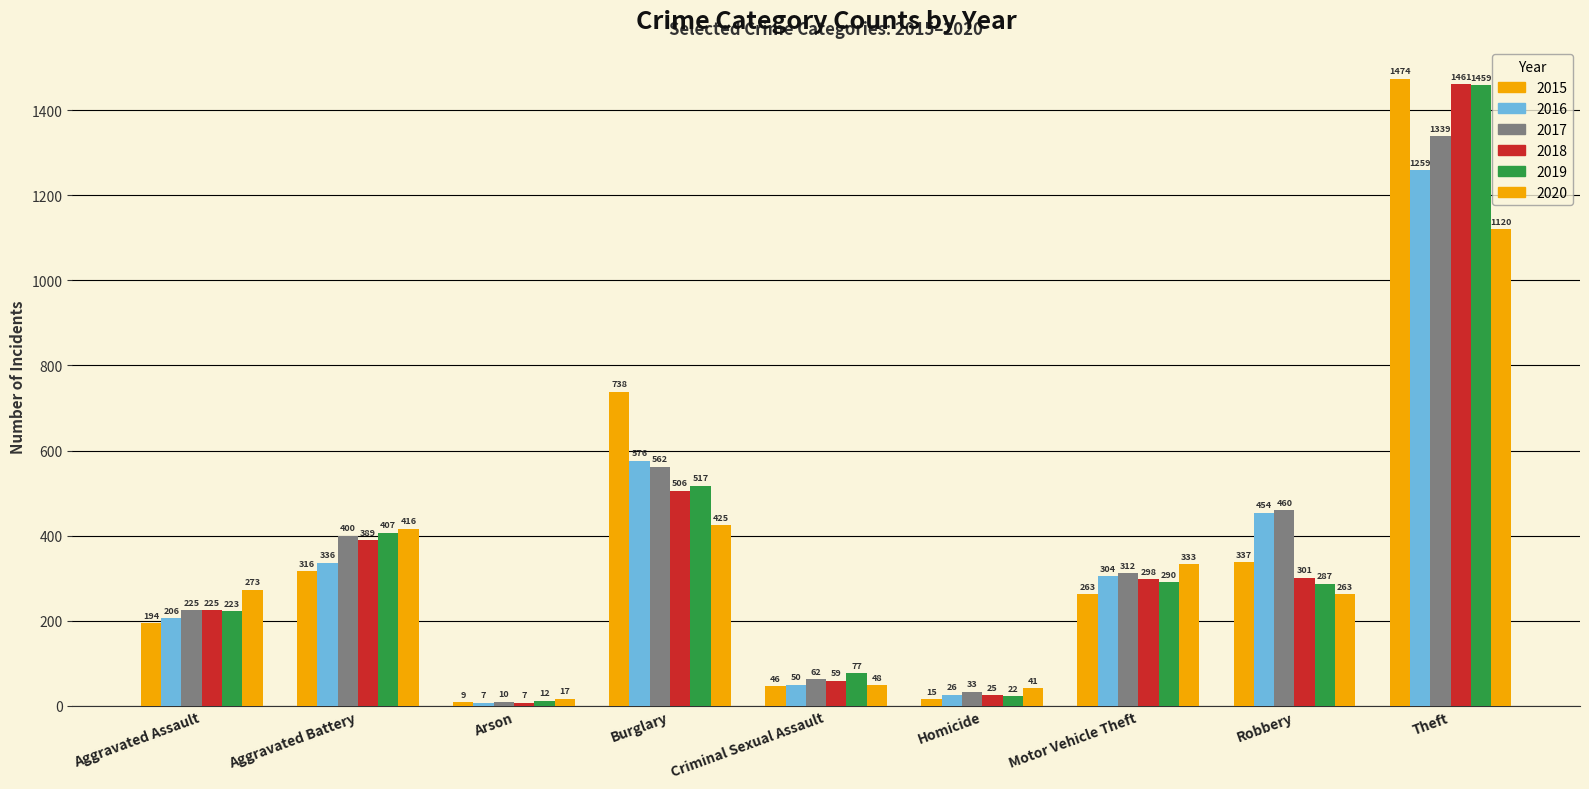

How many bars are there in total?

54